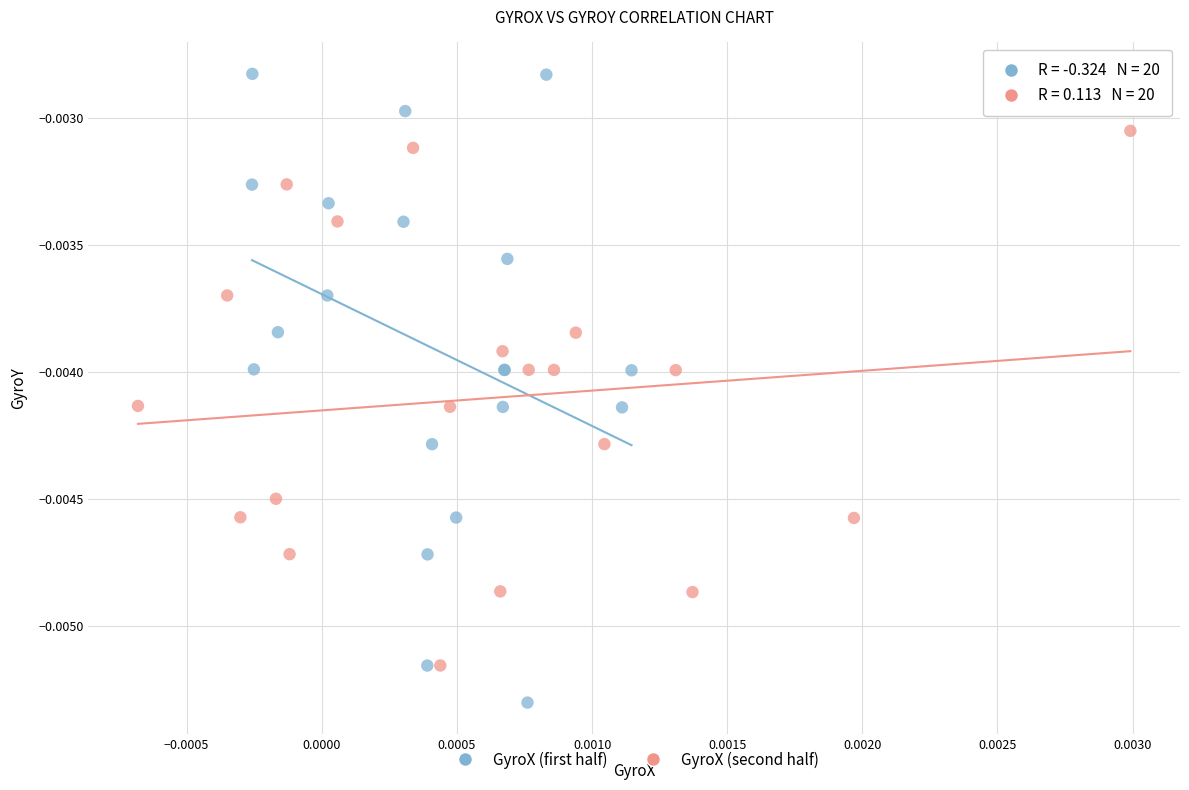

Which series reaches the maximum Y coordinate?

GyroX (first half)